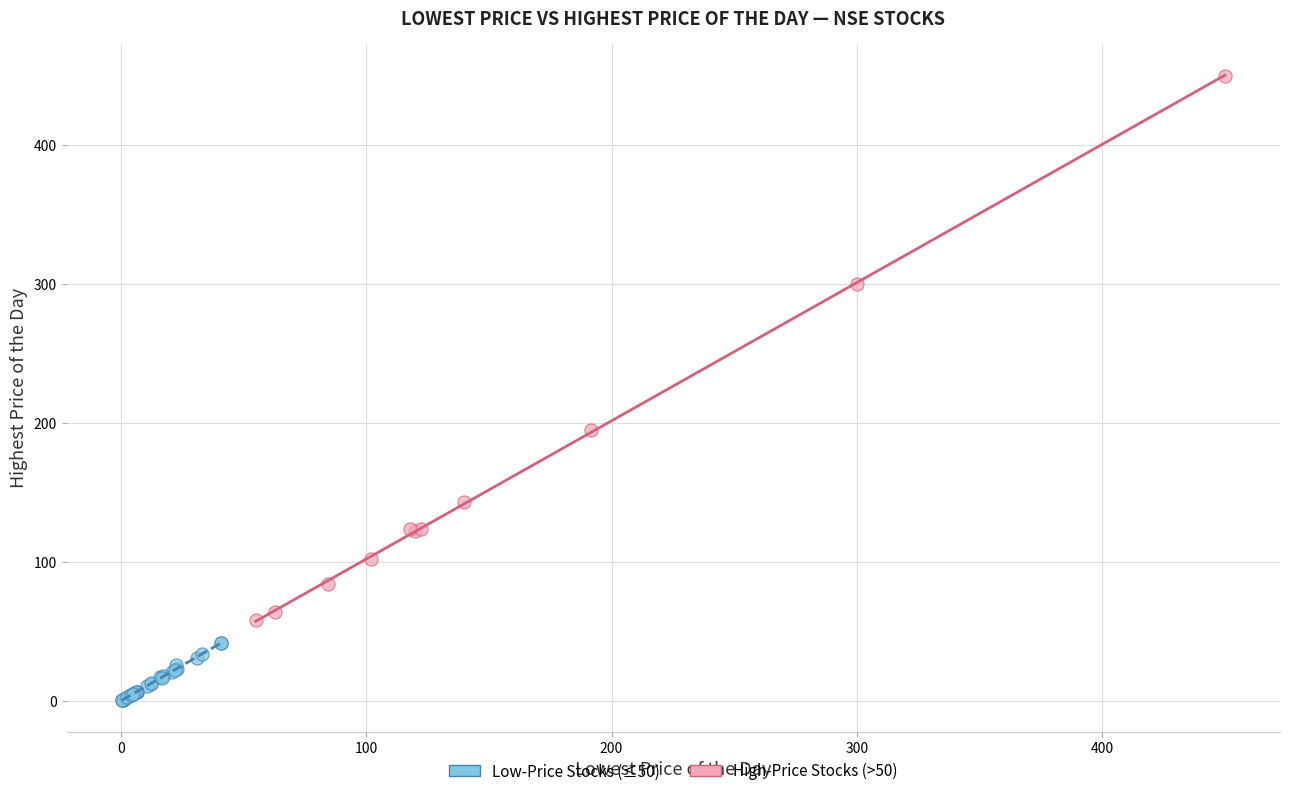

Which series reaches the minimum Y coordinate?

Low-Price Stocks (≤50)